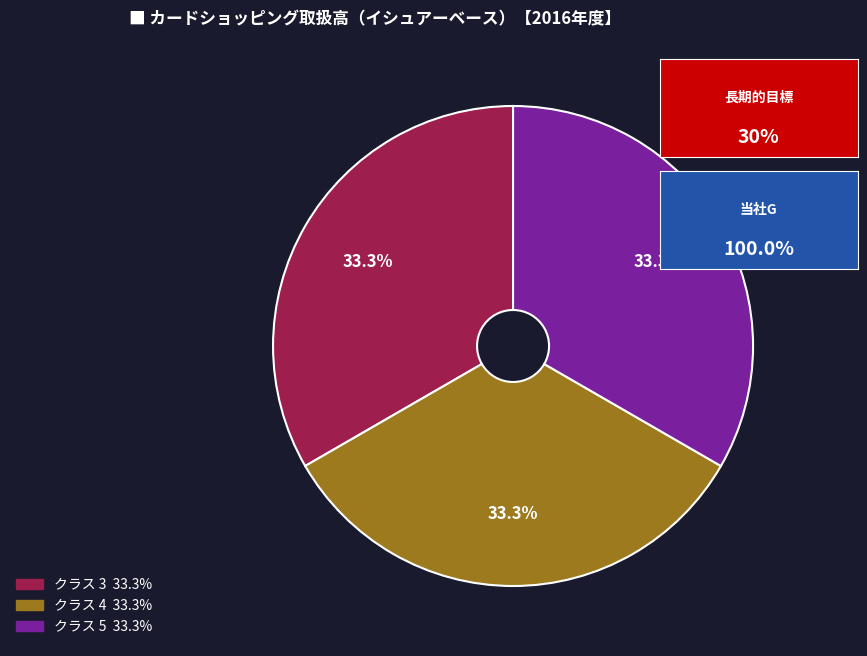

Is there any slice that represents more than half of the pie?

No